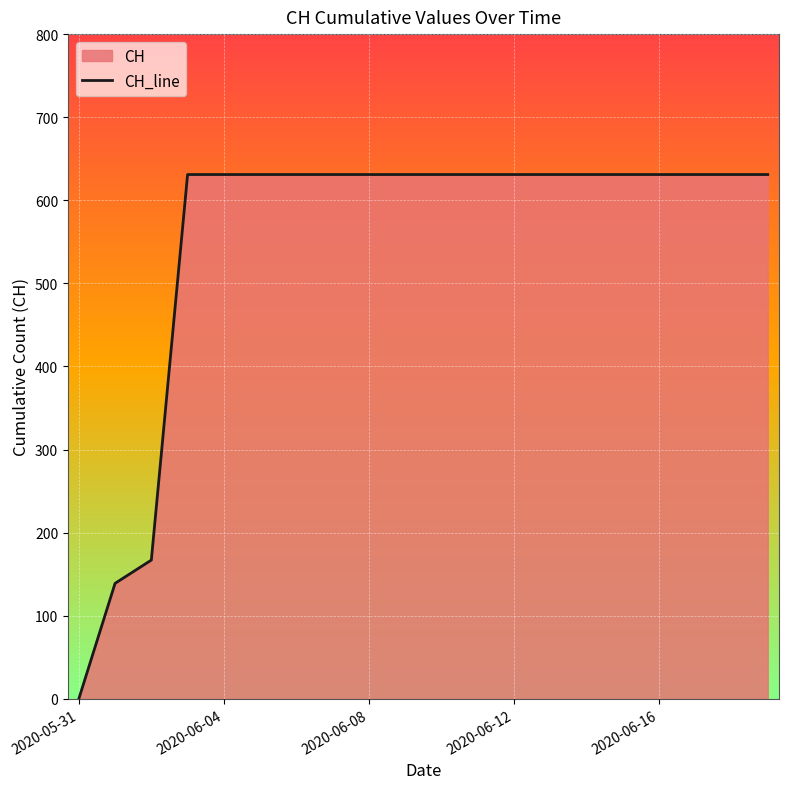

Does the chart display data point markers on the line(s)?

No